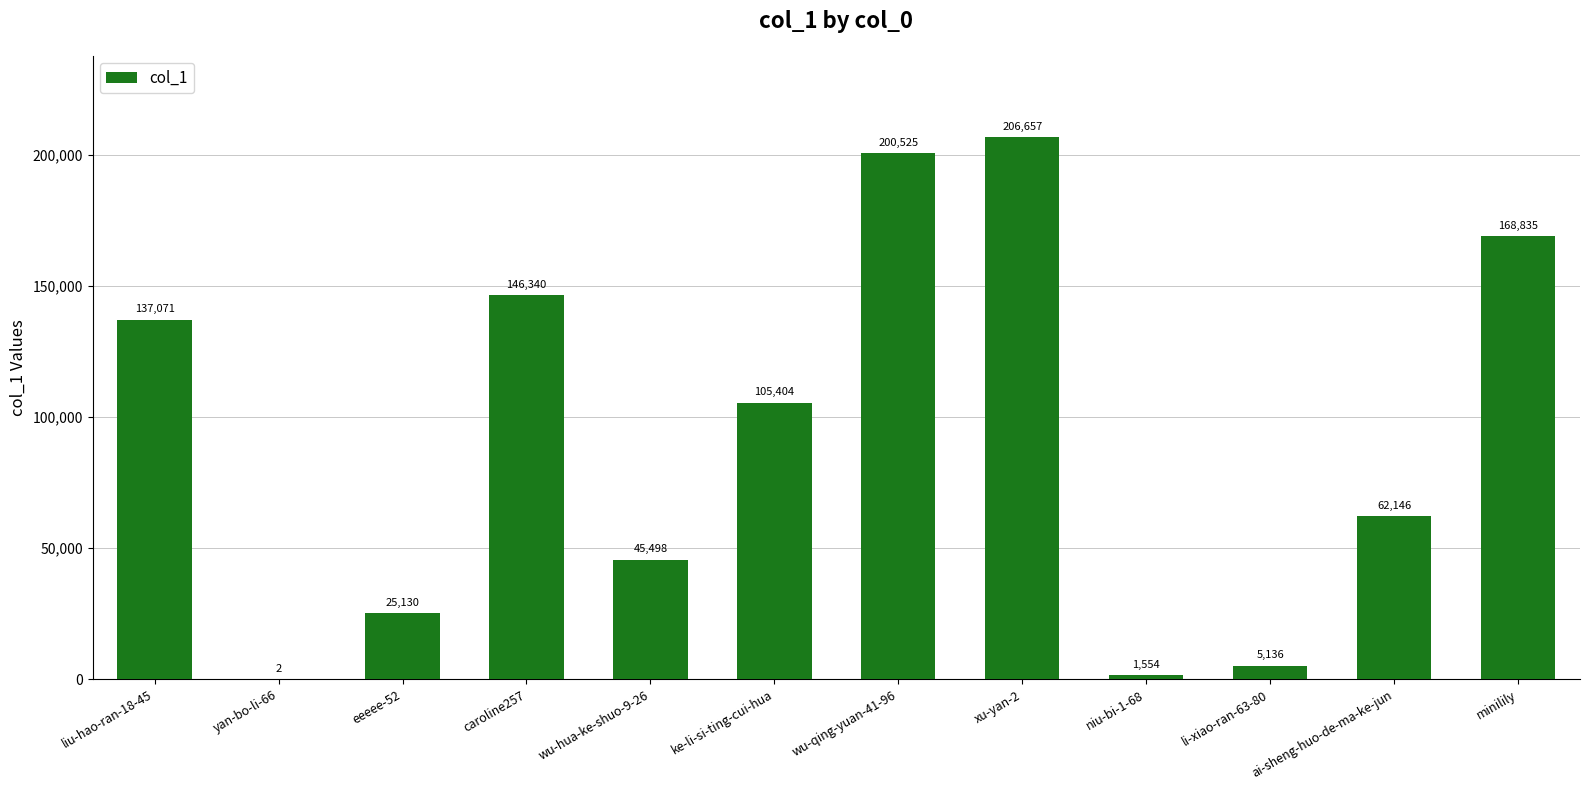

The value at ke-li-si-ting-cui-hua is 149257. True or false?

False